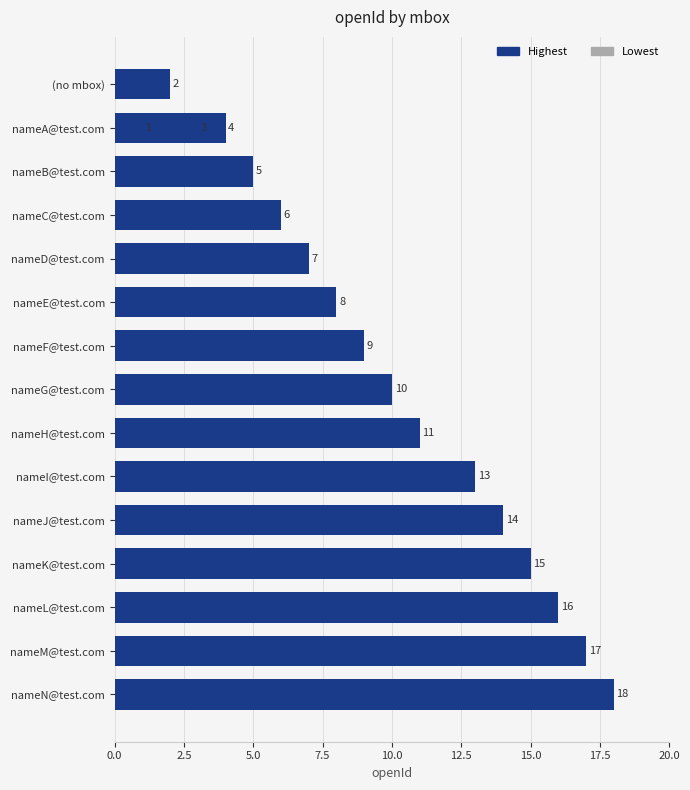

How many distinct data groups are displayed?

1